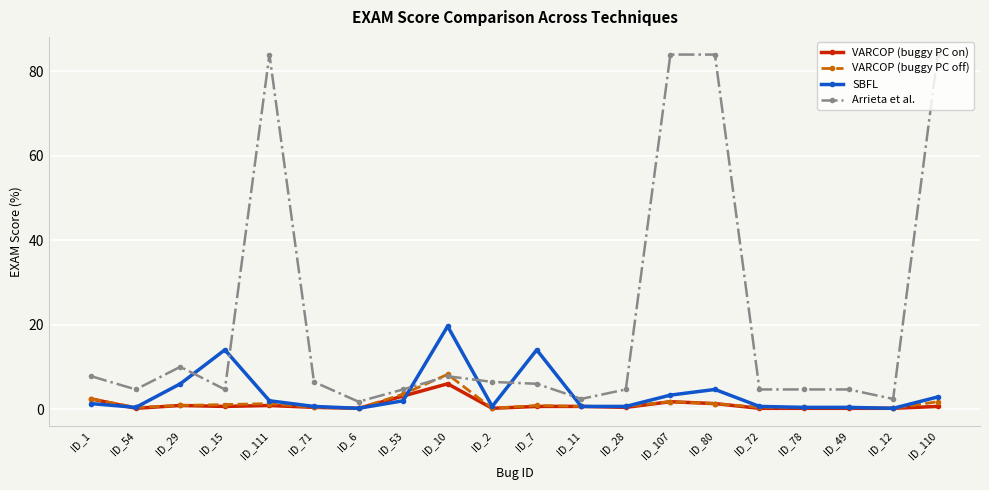

What is the highest value of the VARCOP (buggy PC on) series?

6.0